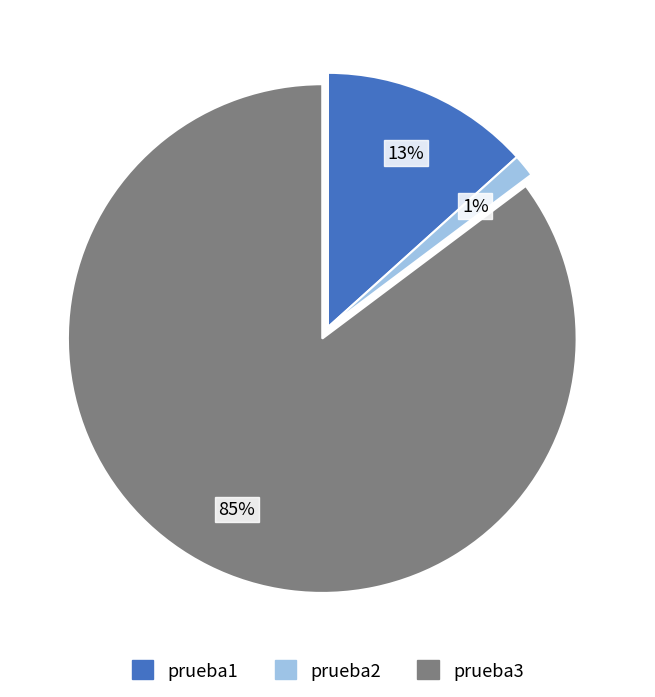

To the nearest percent, what is the average slice percentage?

33%